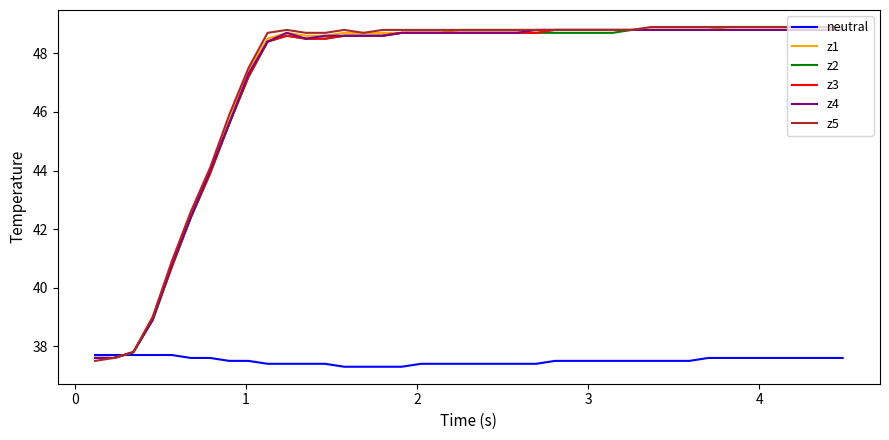

What is the minimum value shown in the chart?

37.3